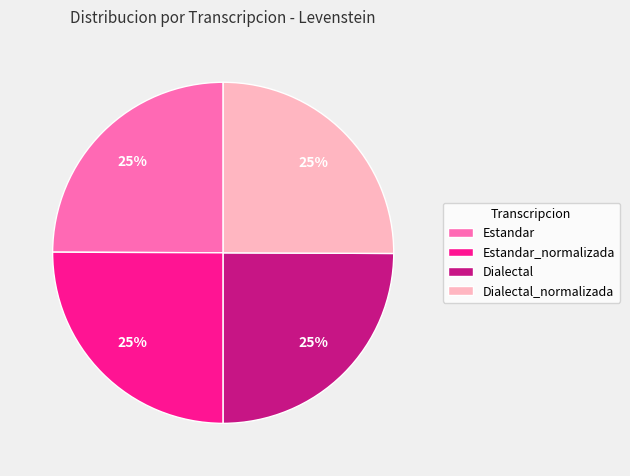

Is it true that Estandar is 18% of the pie?

False